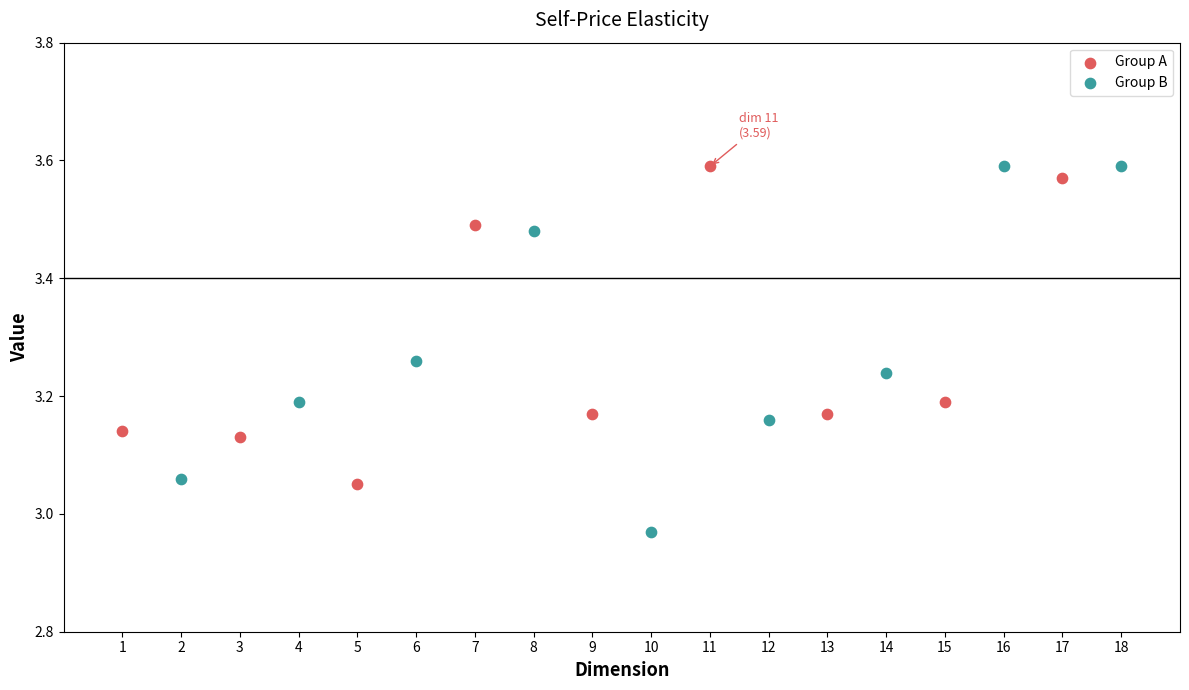

Which series reaches the minimum Y coordinate?

Group B